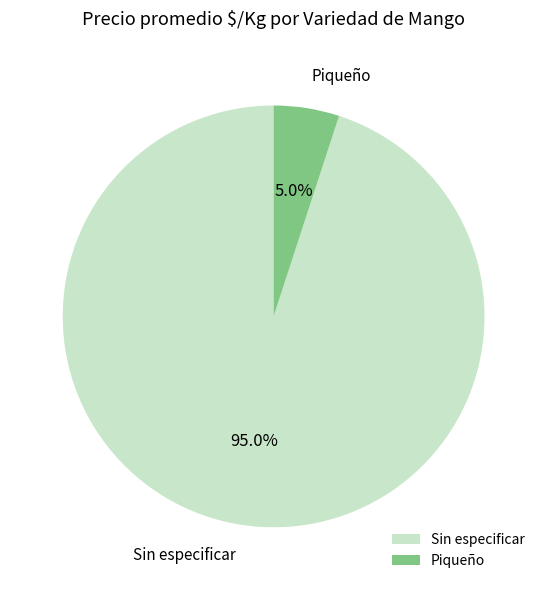

Which category has the biggest portion of the pie?

Sin especificar